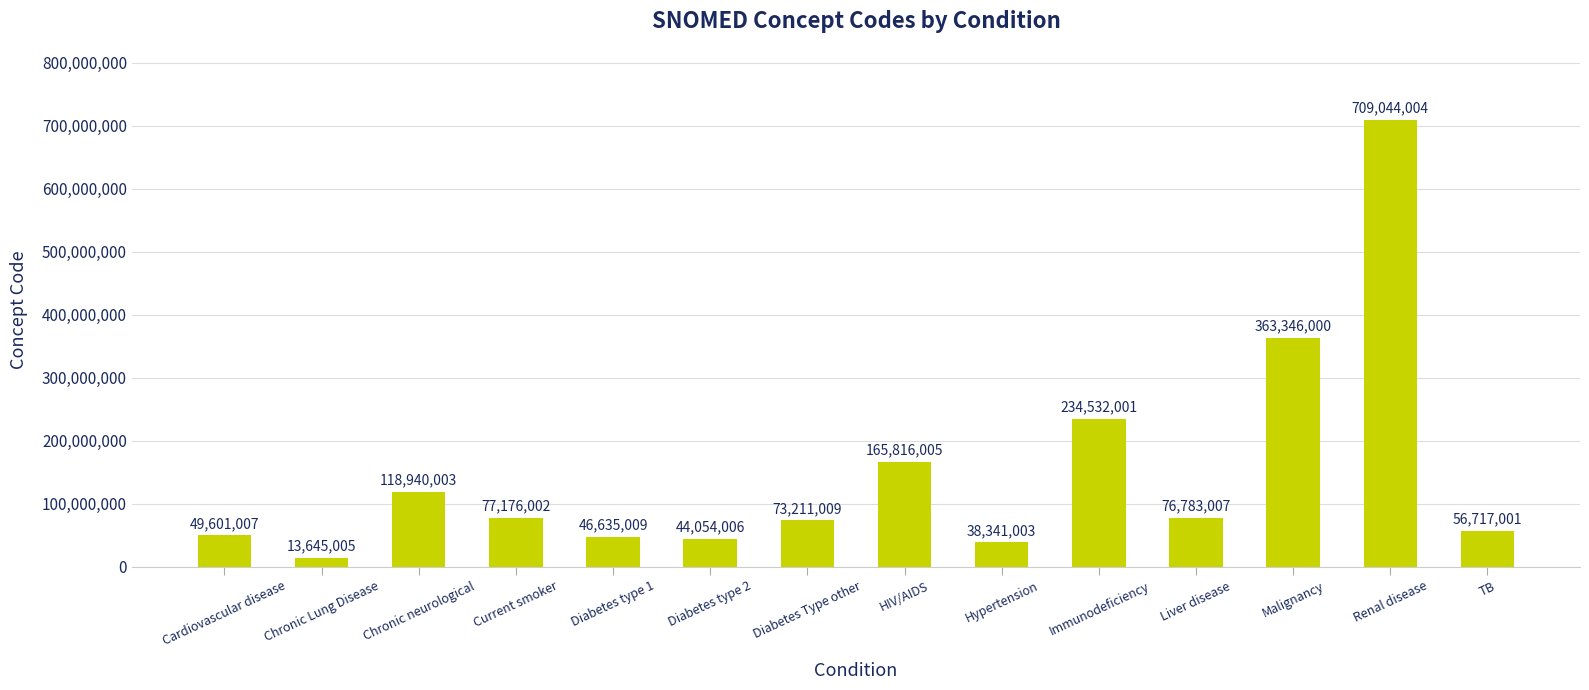

What is the average value?

147702933